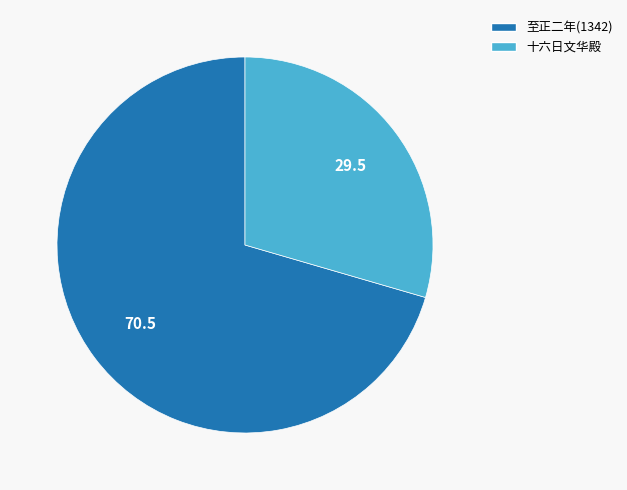

Approximately how many times larger is the value at 至正二年(1342) compared to 十六日文华殿?

2.4